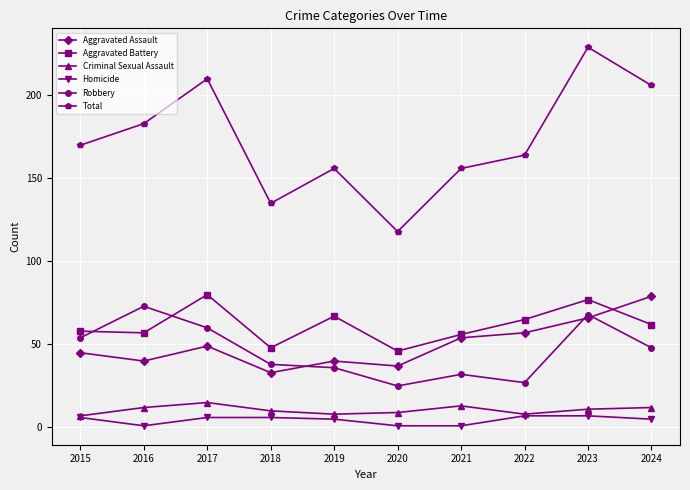

True or false: Total and Aggravated Battery cross at least once.

False